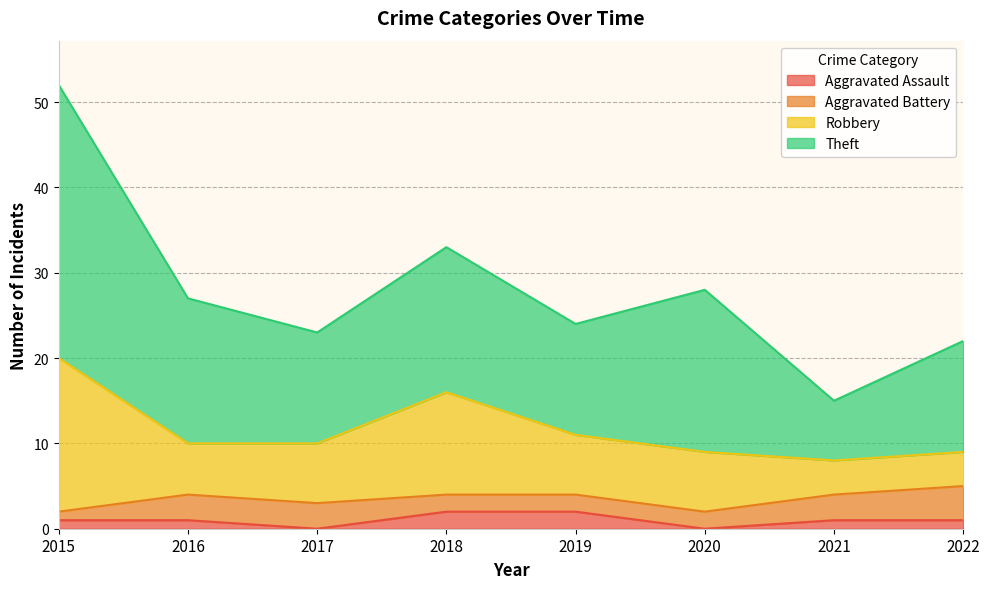

What is the difference between the Aggravated Battery values at 2022 and 2019?

2